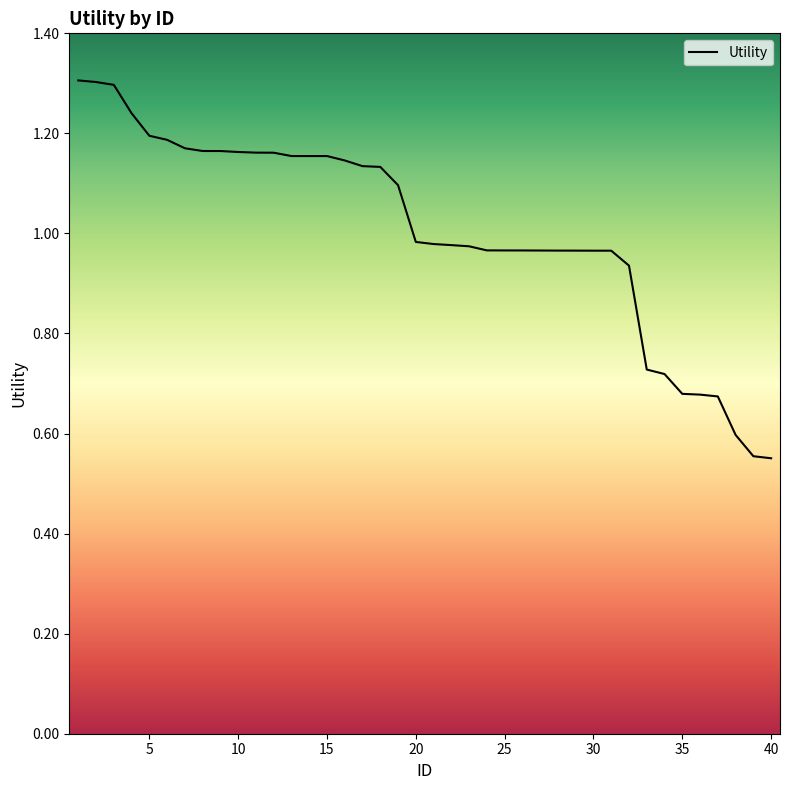

What is the greatest value displayed?

1.3